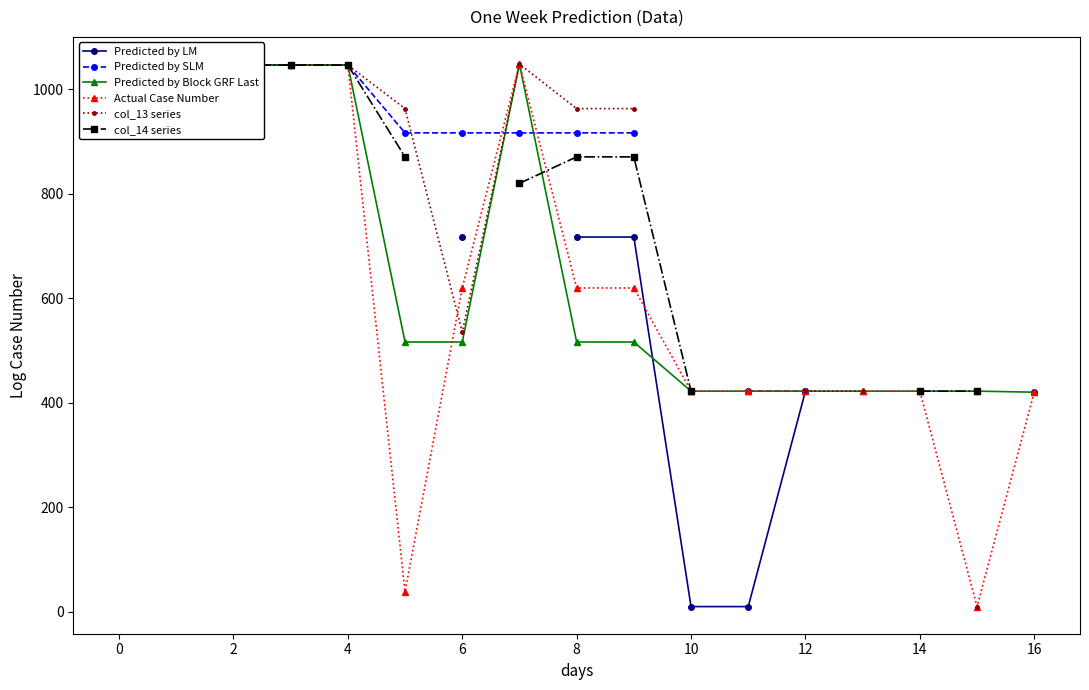

True or false: Predicted by Block GRF Last has a value of 1046.0 at 0.

True